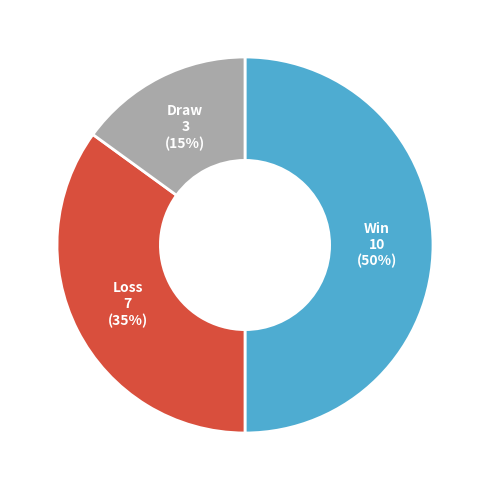

To the nearest percent, what is the difference between the largest and smallest slice percentages?

35%